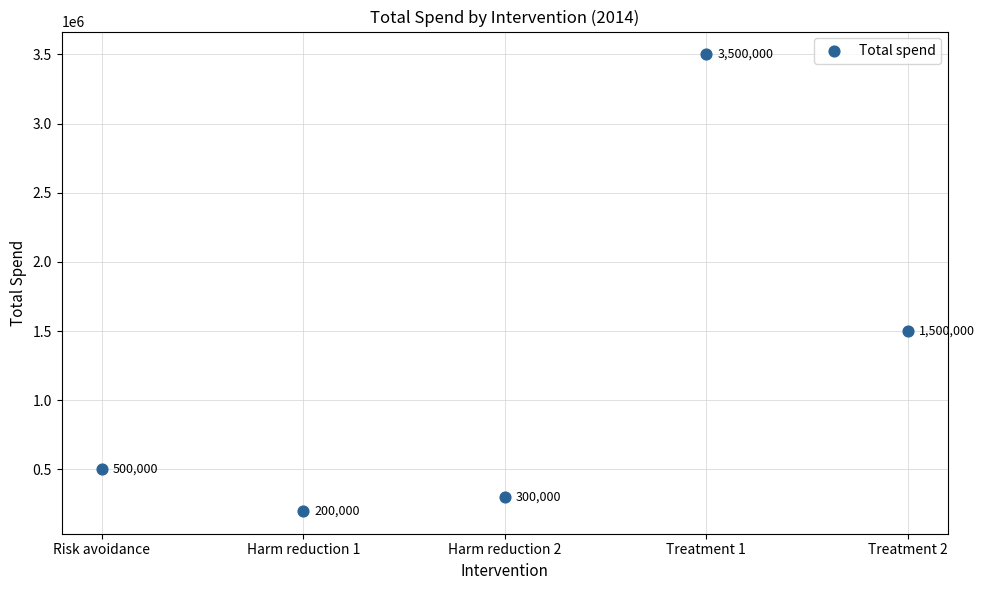

What is the average Y value?

1200000